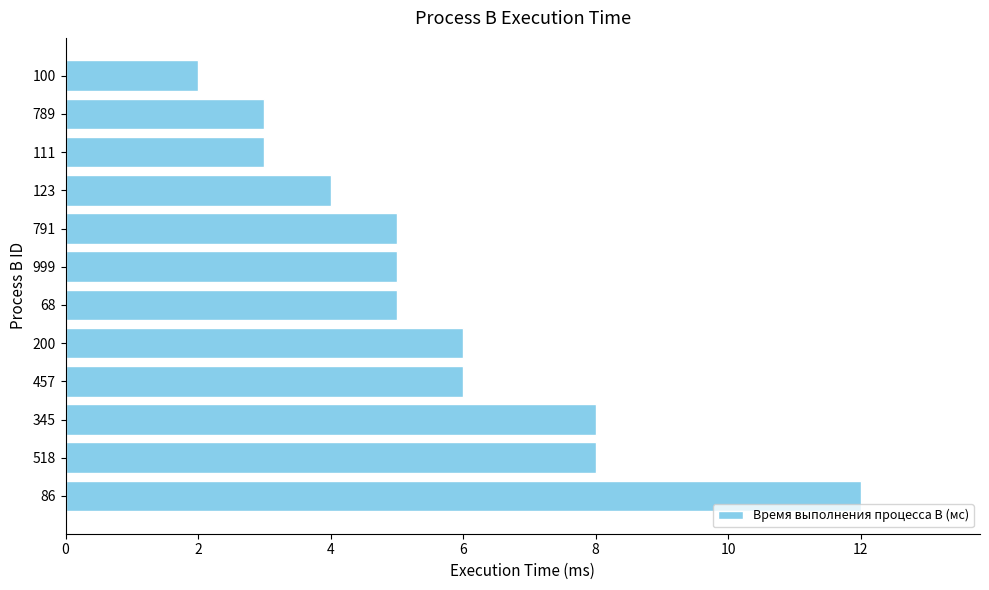

What is the average value?

6